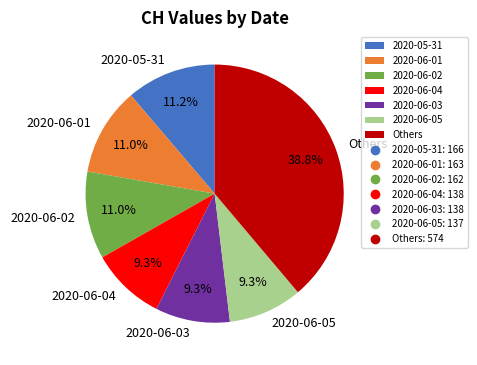

Is there any slice that represents more than half of the pie?

No